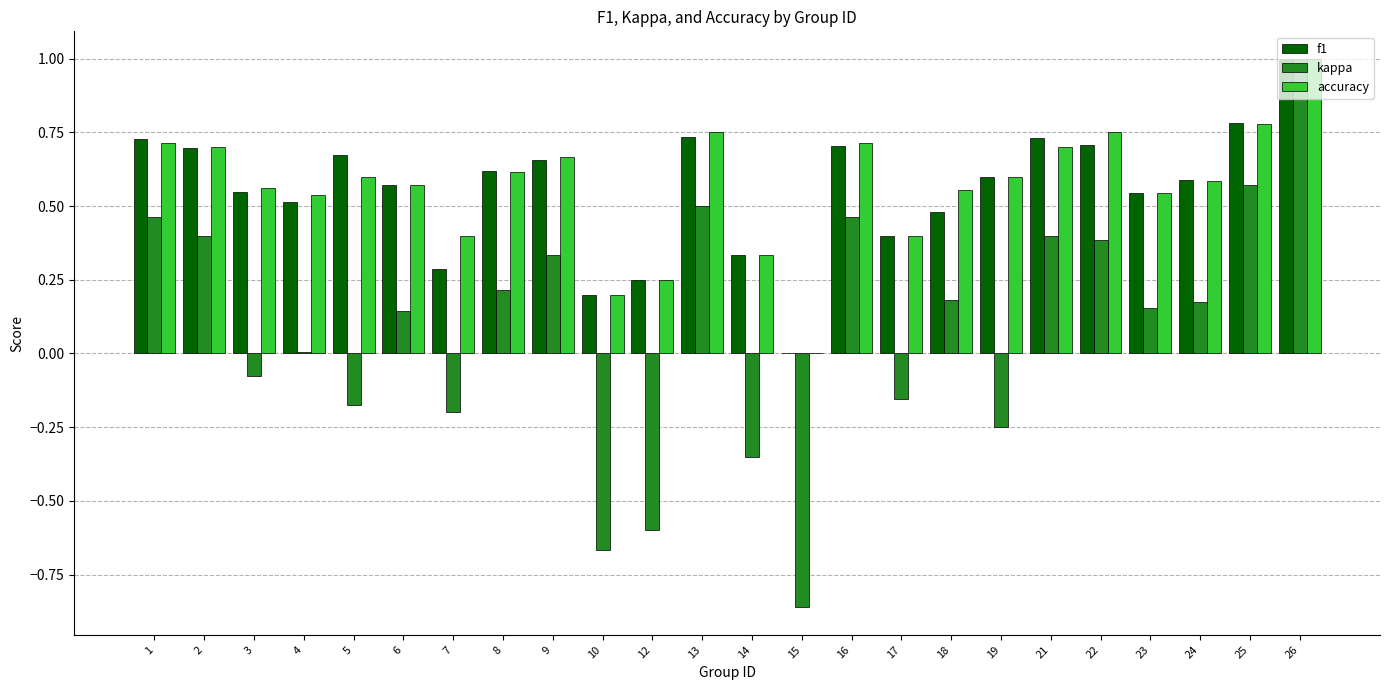

Between 12 and 15, which series saw the biggest shift?

kappa